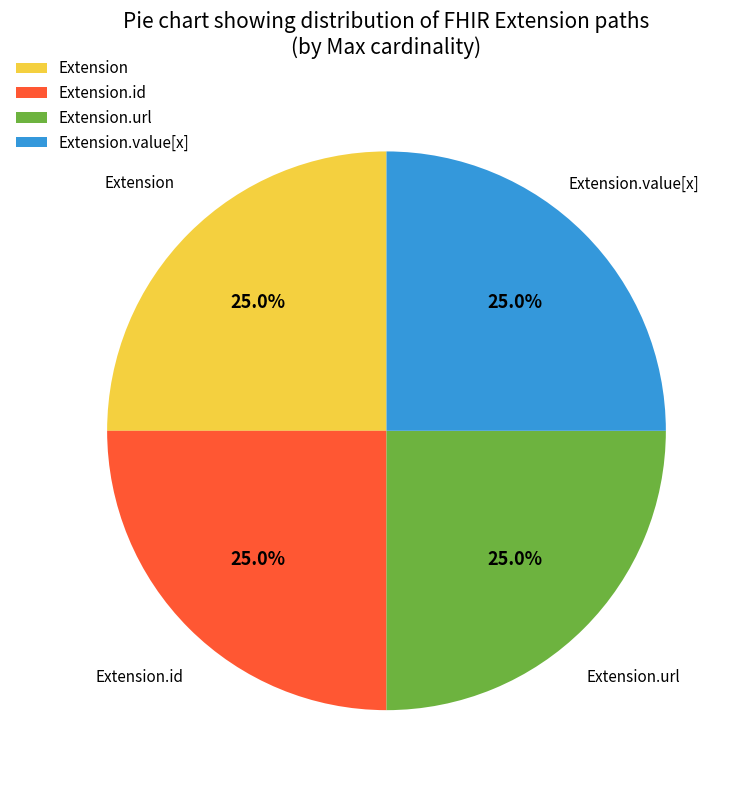

Combined, what portion of the pie is Extension.id and Extension?

50.0%